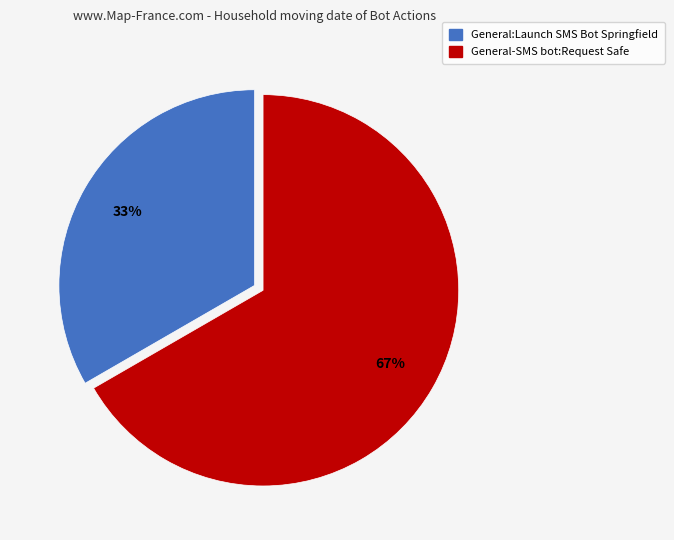

Does any single category account for the majority?

Yes